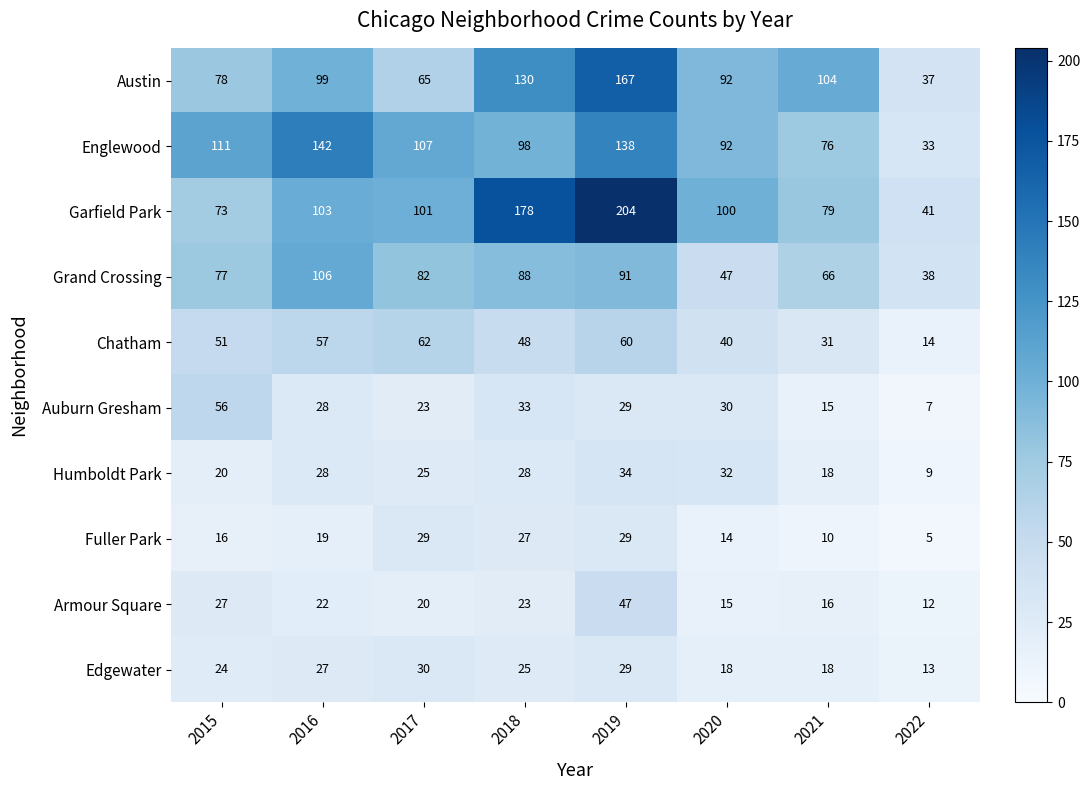

Which series changed the most between 2020 and 2021?

Garfield Park